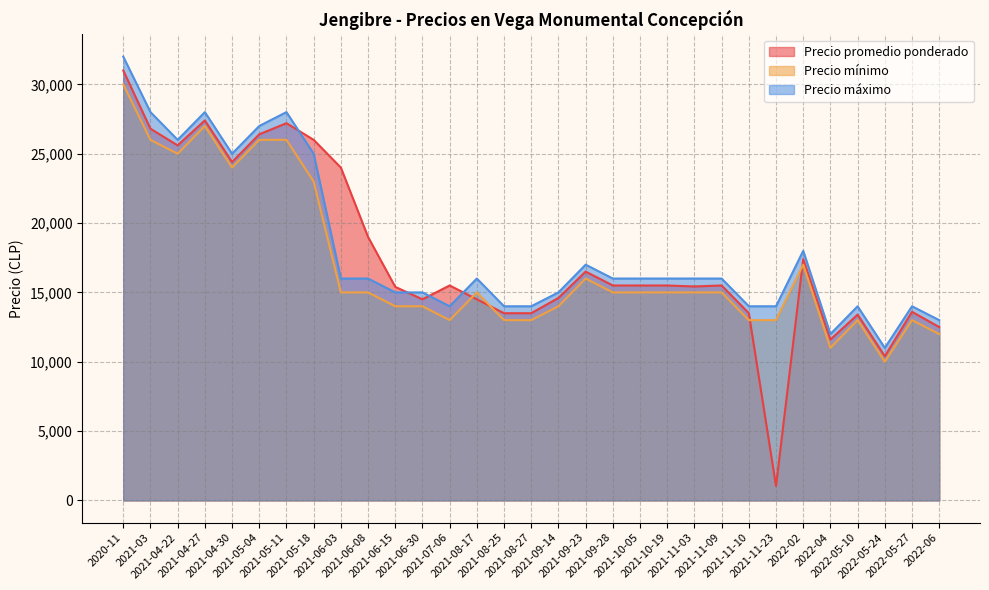

At which category does the chart reach its minimum across all series?

2021-11-23